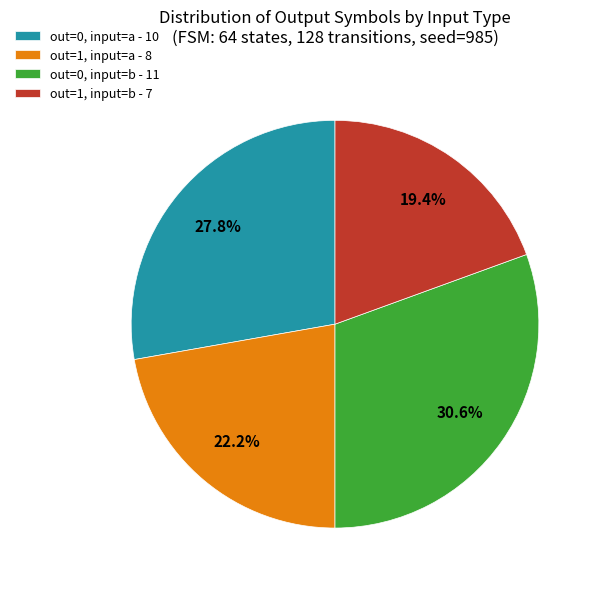

What percentage is NOT represented by out=1, input=b - 7?

80.6%